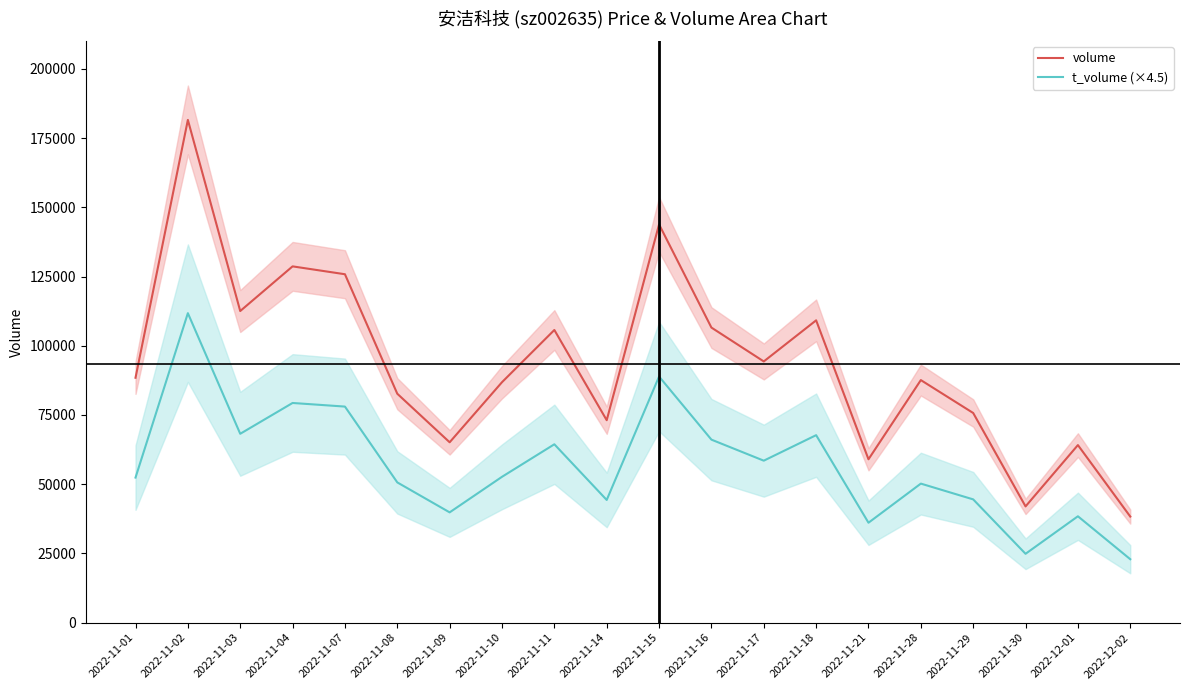

Between 2022-11-14 and 2022-11-11, which is larger?

2022-11-11